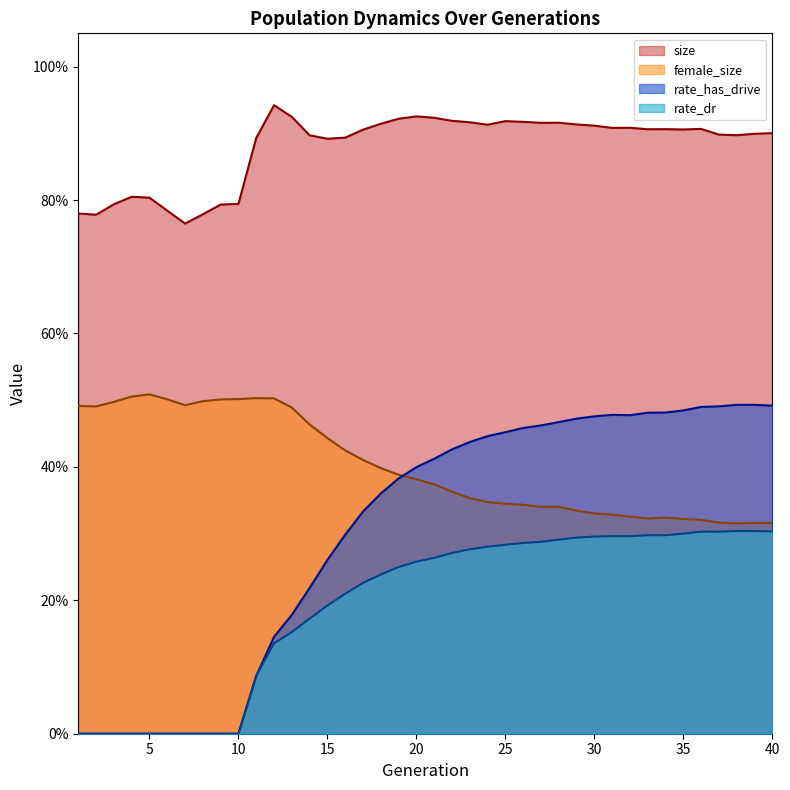

Where is the first local maximum for size?

4